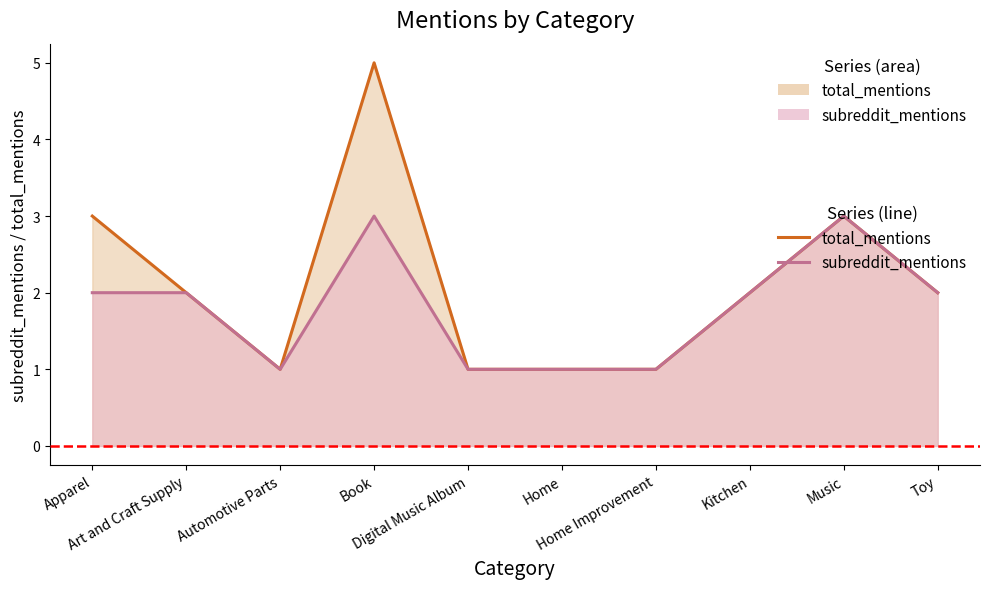

True or false: subreddit_mentions_line and total_mentions_line cross at least once.

False